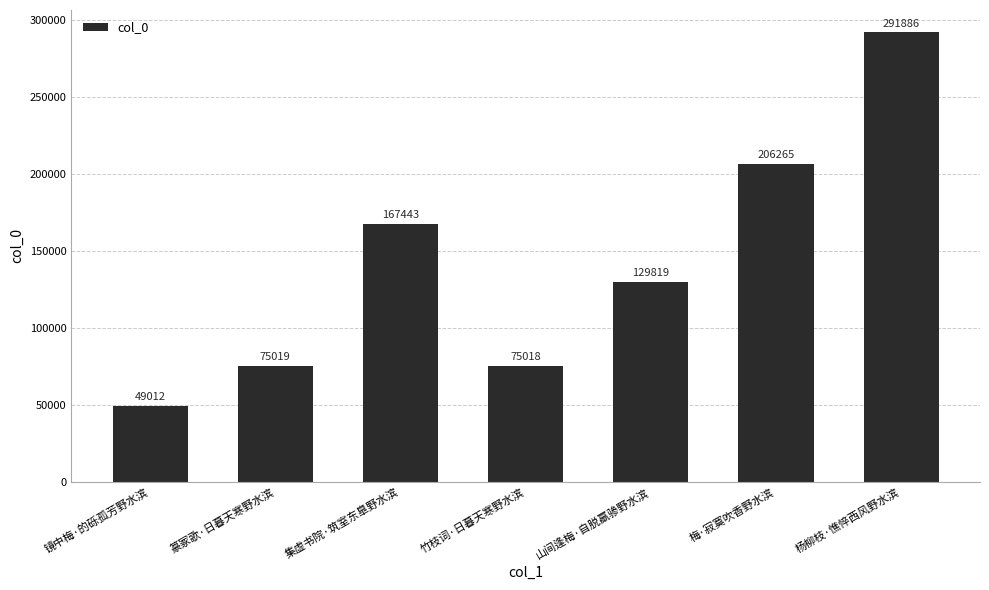

True or false: the data shows 18639 at 镜中梅·的砾孤芳野水滨.

False